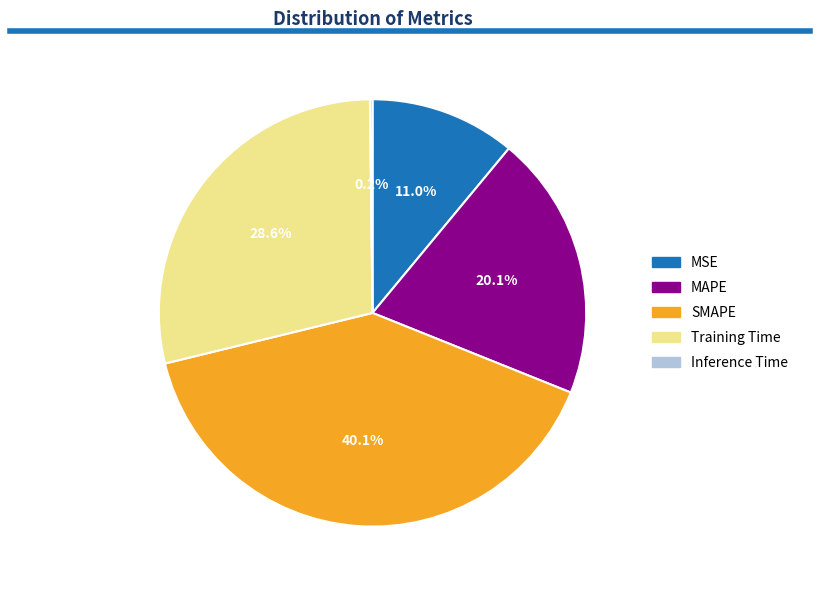

Is it true that MAPE is 14% of the pie?

False